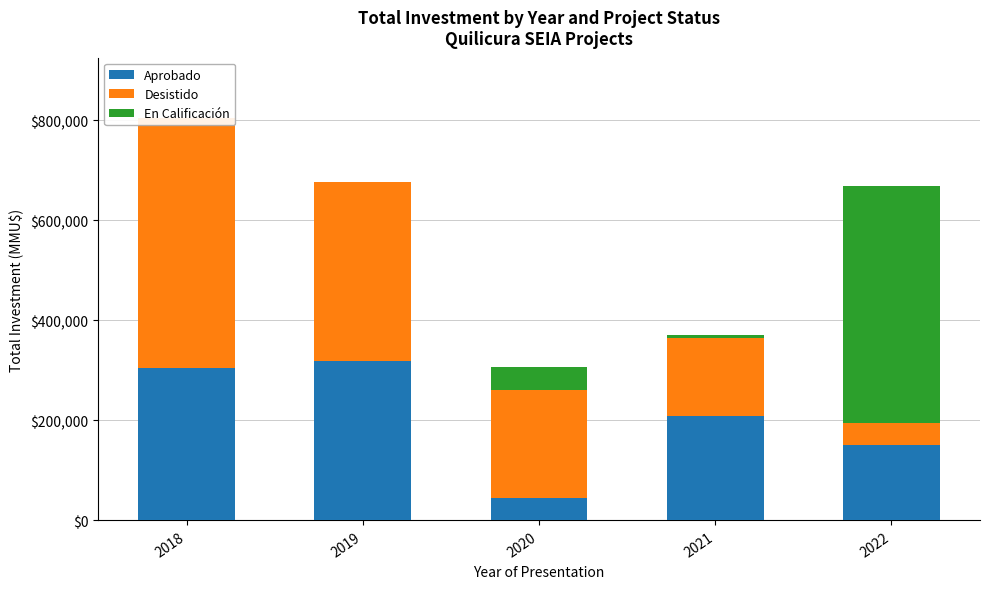

Which series has the largest total across all categories?

Desistido